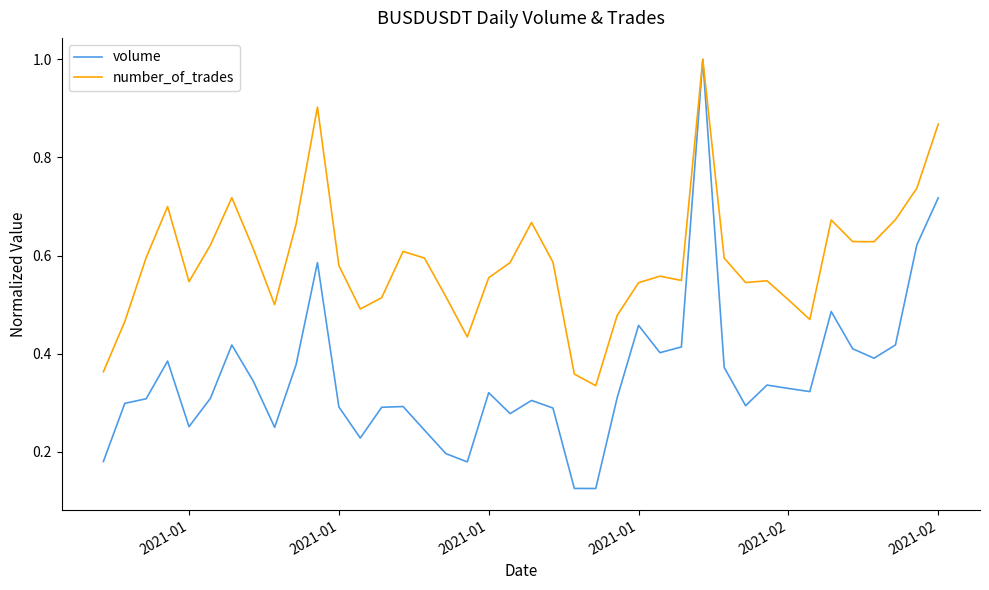

Rank the series by their average value, from lowest to highest.

volume, number_of_trades